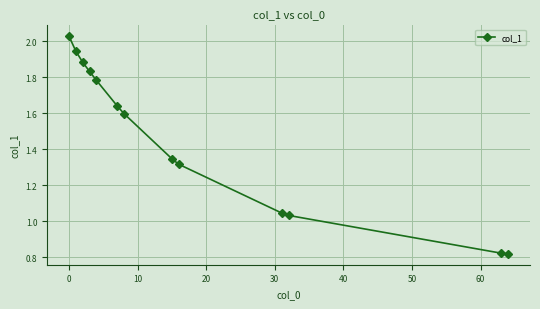

What is the average value?

1.5